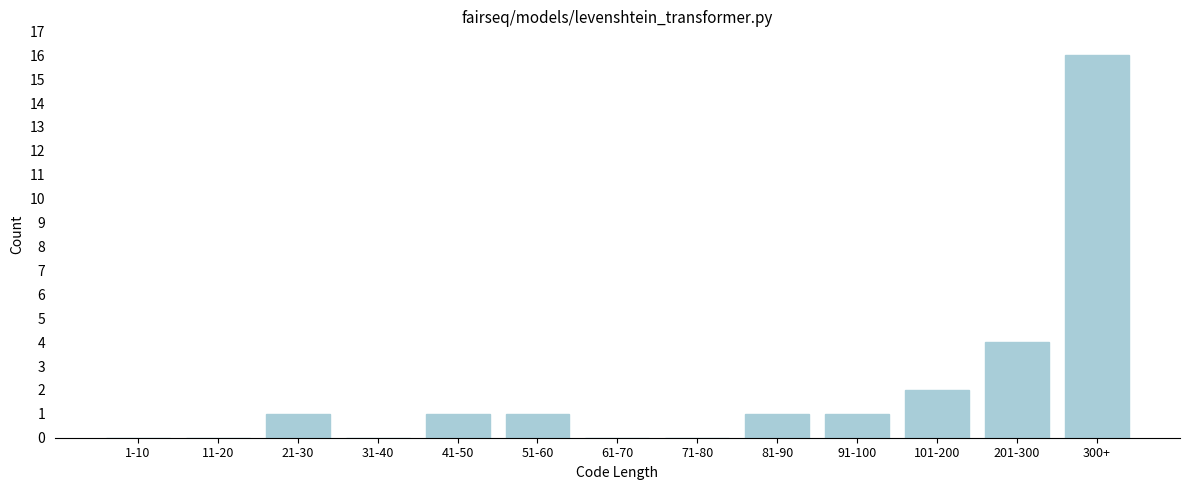

Reading left to right, transcribe all the data shown in this chart.

1-10=0	11-20=0	21-30=1	31-40=0	41-50=1	51-60=1	61-70=0	71-80=0	81-90=1	91-100=1	101-200=2	201-300=4	300+=16